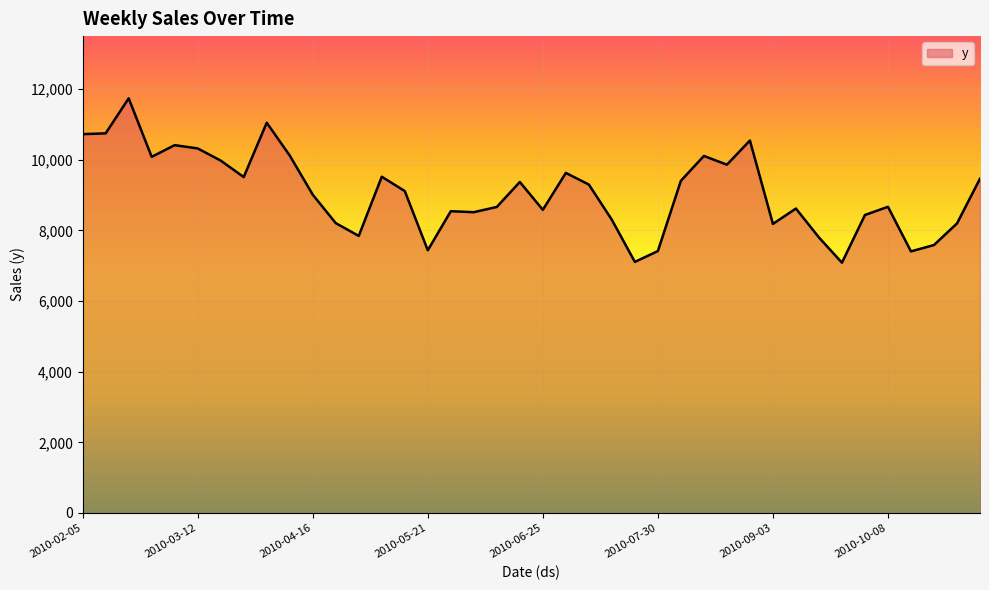

What is the difference between the maximum and minimum values?

4654.1